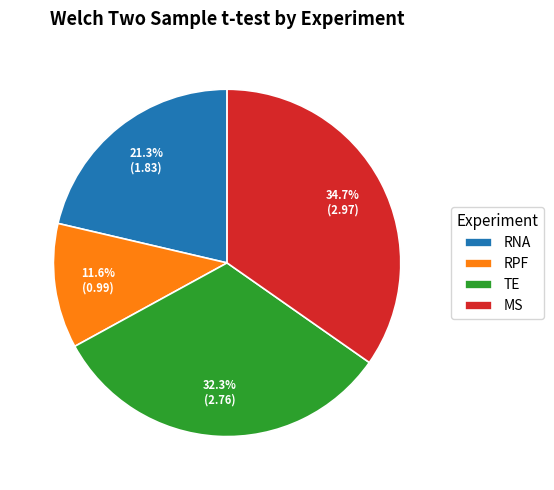

Rank the categories by value from highest to lowest.

MS, TE, RNA, RPF